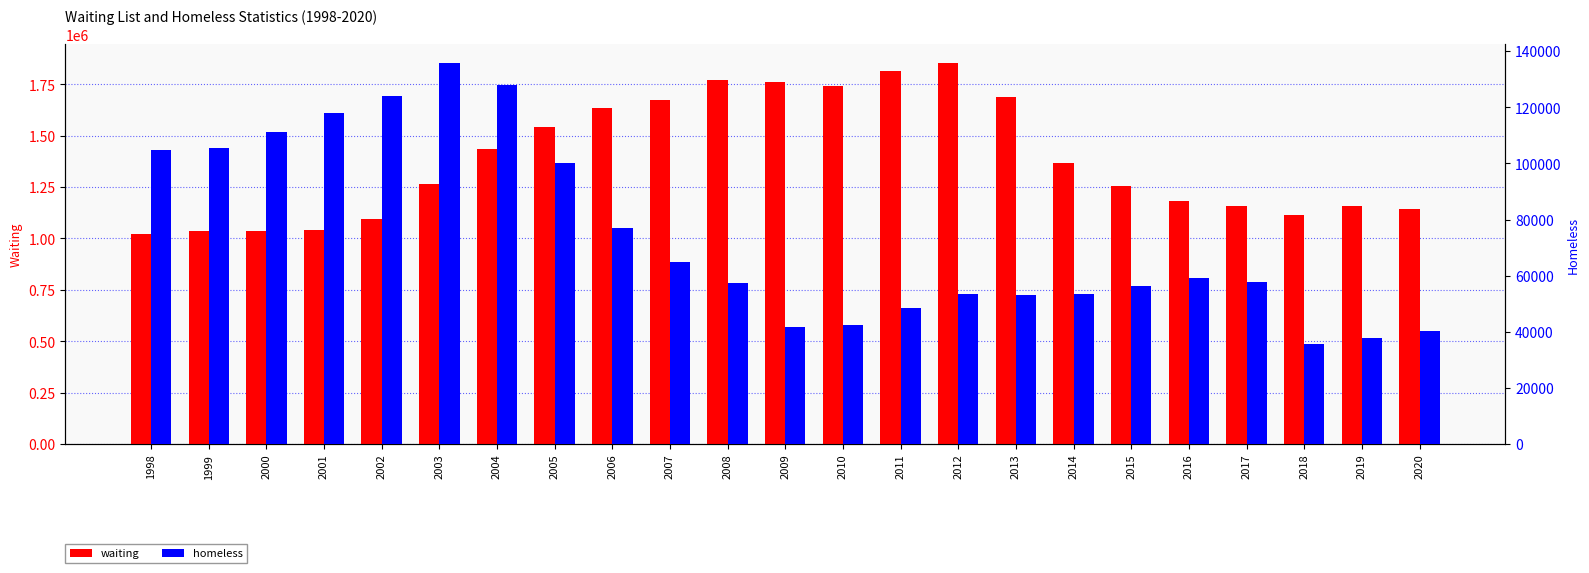

Is the value of homeless at 2012 greater than the value of waiting at 2015?

No